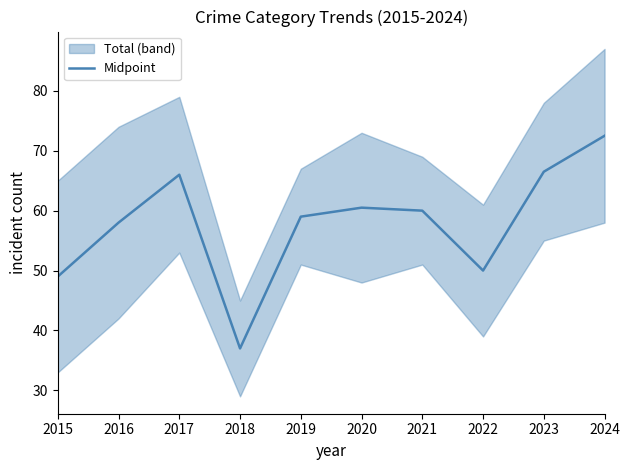

The value at 2022 is 31.8. True or false?

False